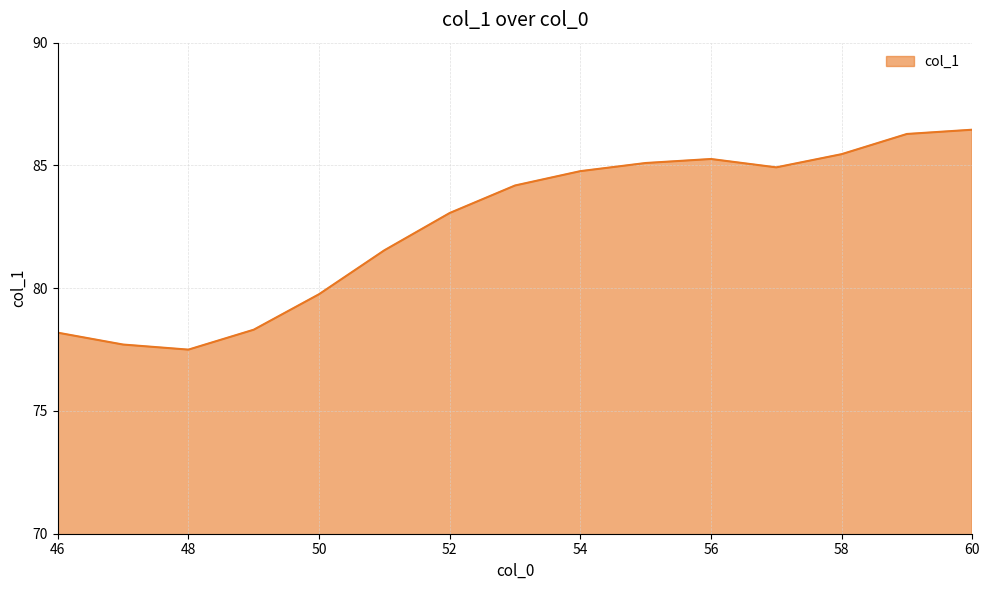

What is the maximum value shown in the chart?

86.5